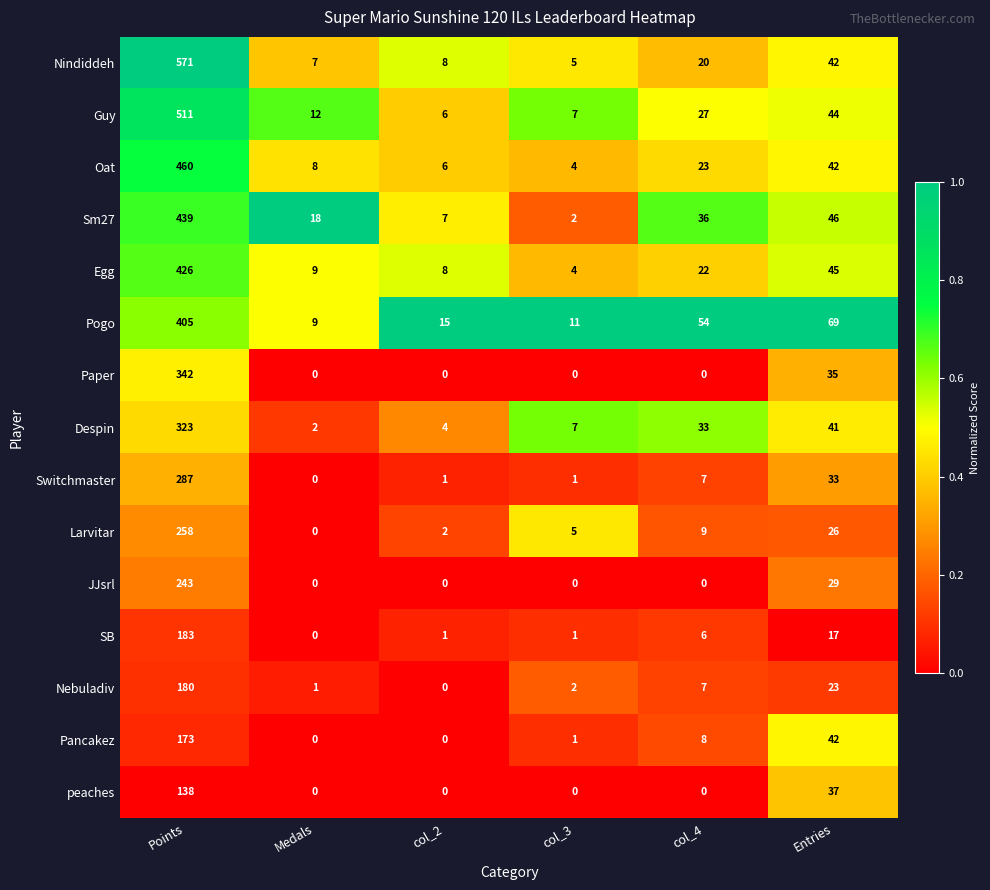

At which label is Switchmaster closest to 143?

Entries